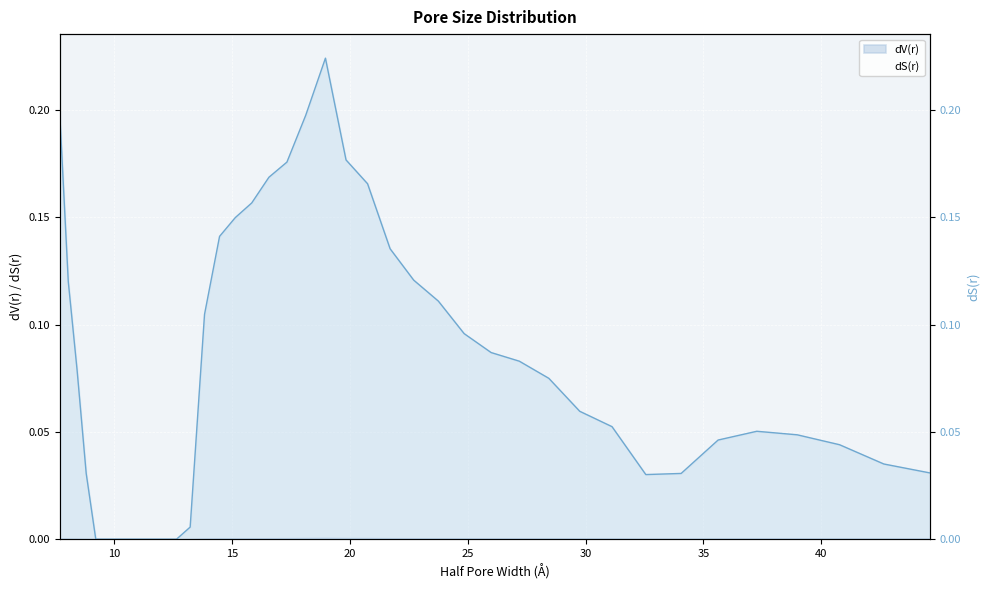

Which series has the largest total across all categories?

dS(r)